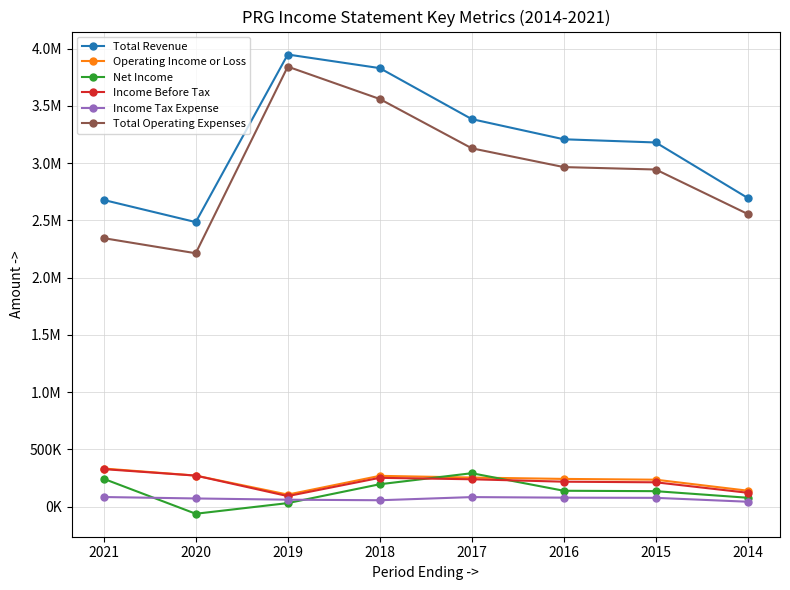

In Total Revenue, how many points are lower than both neighbors (excluding endpoints)?

1